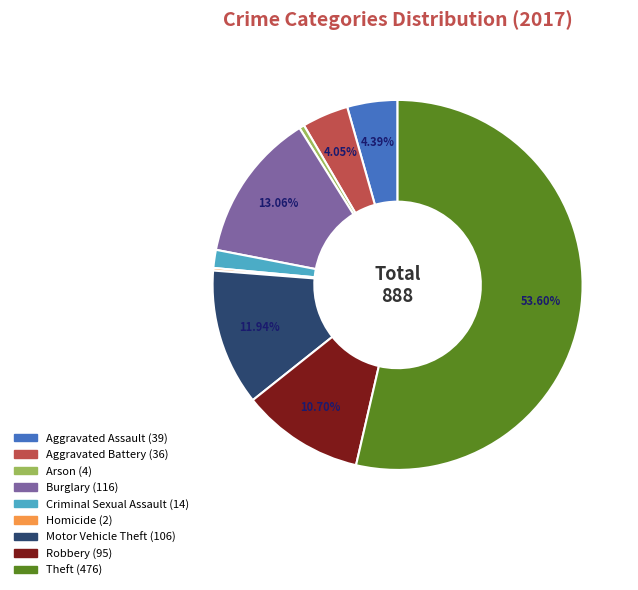

Which slice represents more than half of the pie?

Theft